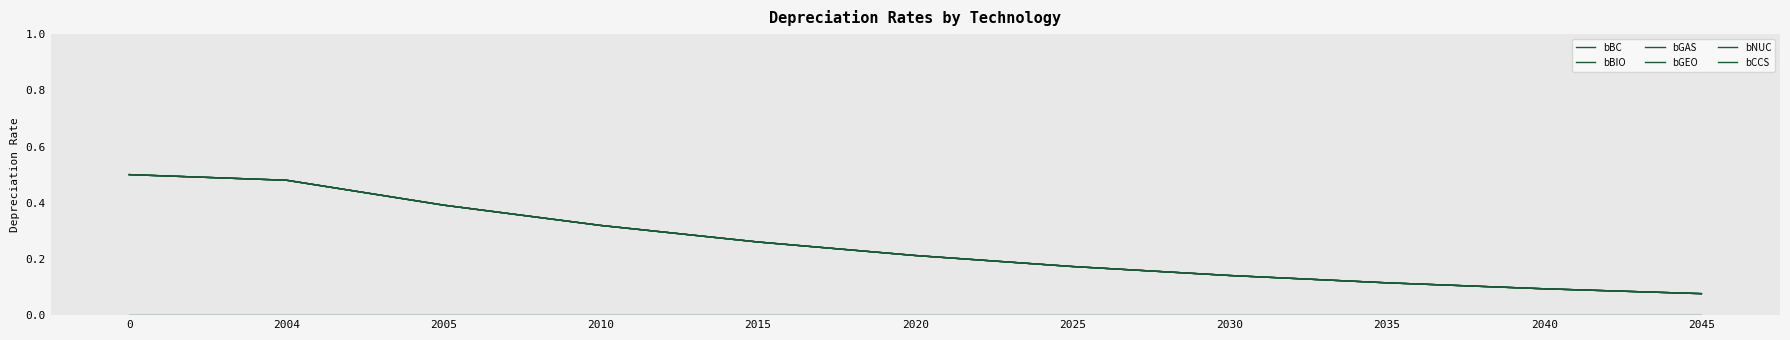

Reading left to right, list all the values displayed in this chart.

bBC: 0.5	0.5	0.4	0.3	0.3	0.2	0.2	0.1	0.1	0.1	0.1
bBIO: 0.5	0.5	0.4	0.3	0.3	0.2	0.2	0.1	0.1	0.1	0.1
bGAS: 0.5	0.5	0.4	0.3	0.3	0.2	0.2	0.1	0.1	0.1	0.1
bGEO: 0.5	0.5	0.4	0.3	0.3	0.2	0.2	0.1	0.1	0.1	0.1
bNUC: 0.5	0.5	0.4	0.3	0.3	0.2	0.2	0.1	0.1	0.1	0.1
bCCS: 0.0	0.0	0.0	0.0	0.0	0.0	0.0	0.0	0.0	0.0	0.0